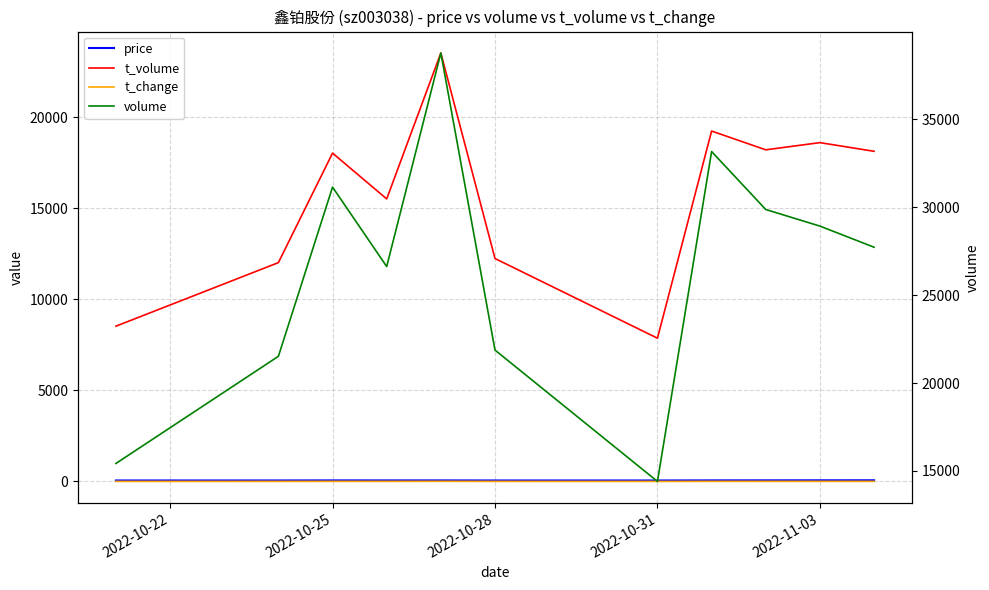

What is the value of the t_change point at the 6th from the left?

4.7